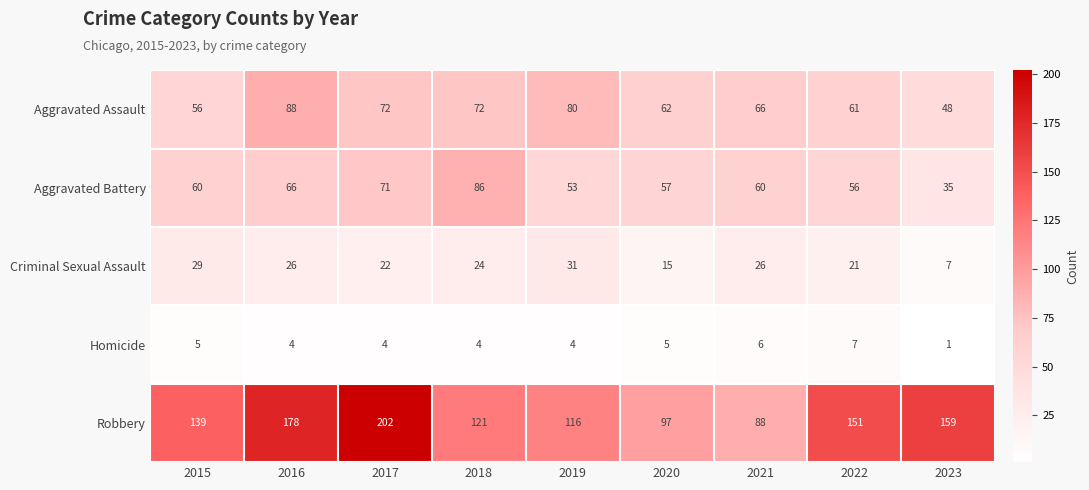

Rank the series at 2023 from lowest to highest value.

Homicide, Criminal Sexual Assault, Aggravated Battery, Aggravated Assault, Robbery